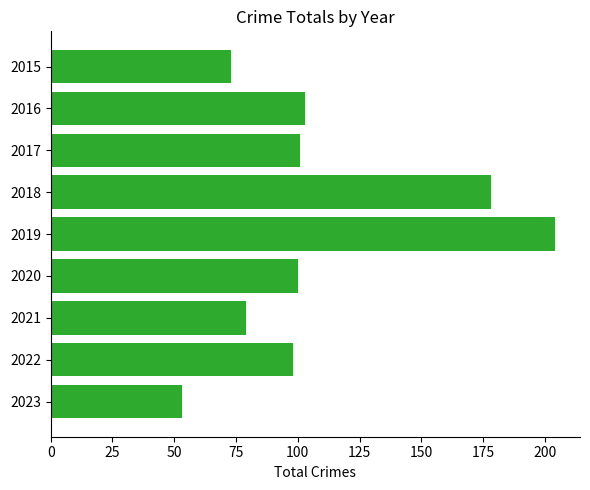

Read the value at 2015, to the nearest 50.

50